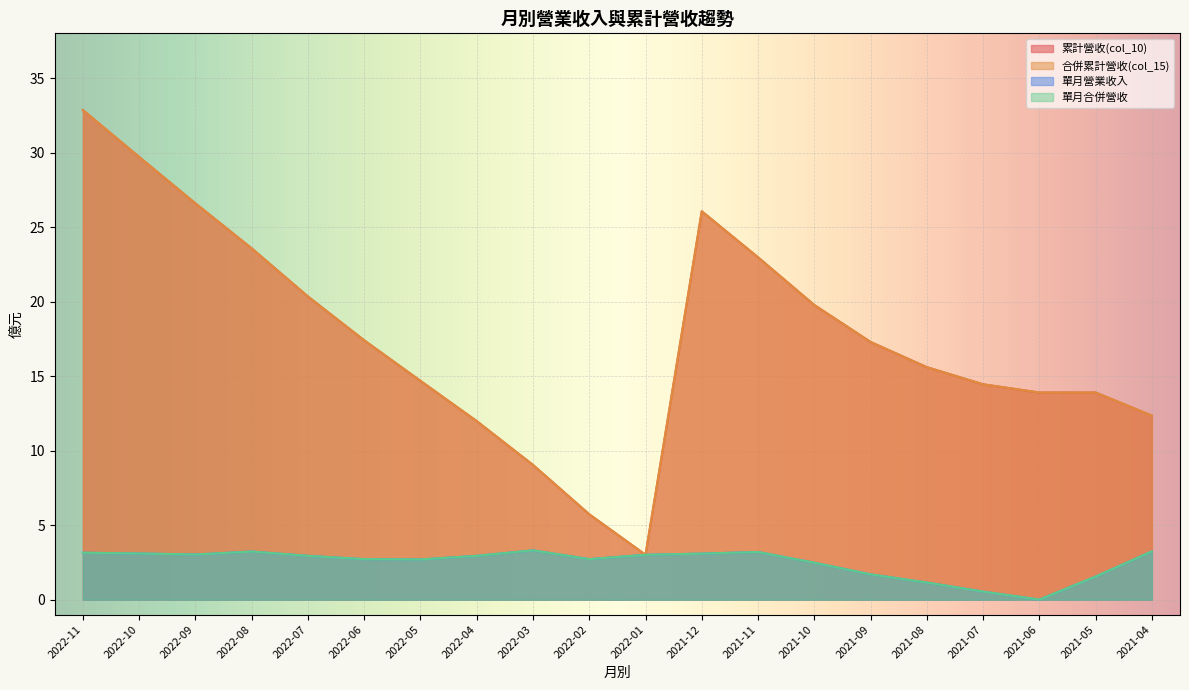

Reading right to left, list all the values displayed in this chart.

累計營收(col_10): 2021-04=12.3	2021-05=13.9	2021-06=13.9	2021-07=14.4	2021-08=15.6	2021-09=17.3	2021-10=19.8	2021-11=23.0	2021-12=26.1	2022-01=3.0	2022-02=5.7	2022-03=9.0	2022-04=12.0	2022-05=14.7	2022-06=17.4	2022-07=20.3	2022-08=23.6	2022-09=26.6	2022-10=29.7	2022-11=32.9
合併累計營收(col_15): 2021-04=12.3	2021-05=13.9	2021-06=13.9	2021-07=14.4	2021-08=15.6	2021-09=17.3	2021-10=19.8	2021-11=23.0	2021-12=26.1	2022-01=3.0	2022-02=5.7	2022-03=9.0	2022-04=12.0	2022-05=14.7	2022-06=17.4	2022-07=20.3	2022-08=23.6	2022-09=26.6	2022-10=29.7	2022-11=32.9
單月營業收入: 2021-04=3.2	2021-05=1.6	2021-06=0.0	2021-07=0.5	2021-08=1.1	2021-09=1.7	2021-10=2.5	2021-11=3.2	2021-12=3.1	2022-01=3.0	2022-02=2.7	2022-03=3.3	2022-04=2.9	2022-05=2.7	2022-06=2.7	2022-07=2.9	2022-08=3.2	2022-09=3.0	2022-10=3.1	2022-11=3.1
單月合併營收: 2021-04=3.2	2021-05=1.6	2021-06=0.0	2021-07=0.5	2021-08=1.1	2021-09=1.7	2021-10=2.5	2021-11=3.2	2021-12=3.1	2022-01=3.0	2022-02=2.7	2022-03=3.3	2022-04=2.9	2022-05=2.7	2022-06=2.7	2022-07=2.9	2022-08=3.2	2022-09=3.0	2022-10=3.1	2022-11=3.1